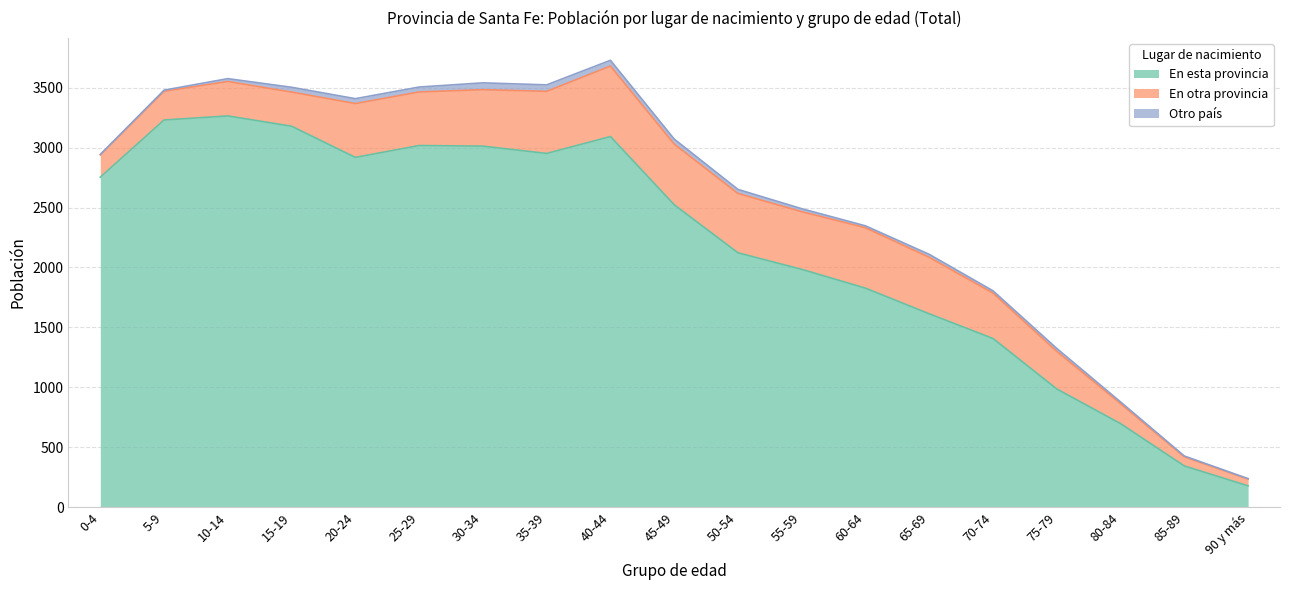

True or false: En otra provincia and Otro país cross at least once.

False